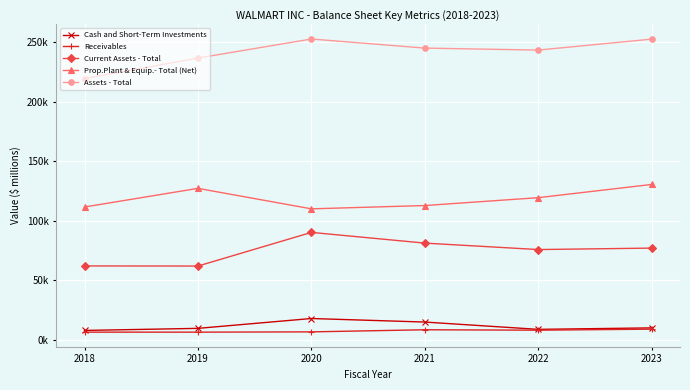

Is this an area chart (filled region under the line)?

No